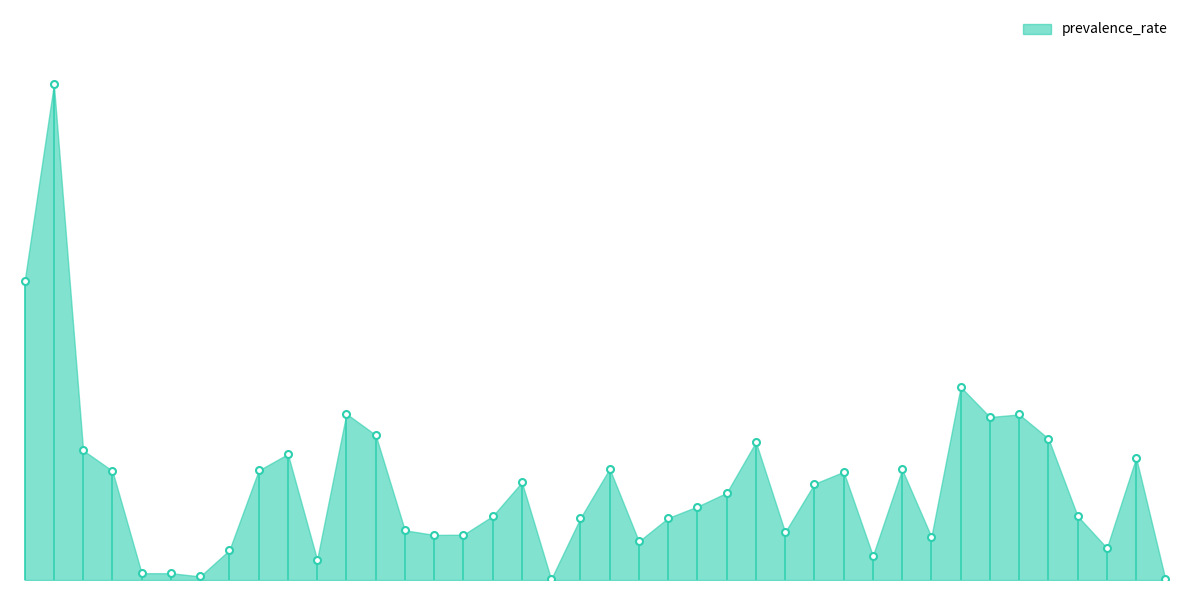

List the labels in order of value, largest first.

43, 1, 11, 22, 11, 70, 19, 13, 21, 60, 20, 6, 5, 9, 49, 20, 7, 5, 7, 23, 15, 17, 12, 12, 1, 17, 12, 19, 13, 14, 16, 16, 32, 5, 17, 19, 17, 23, 5, 11